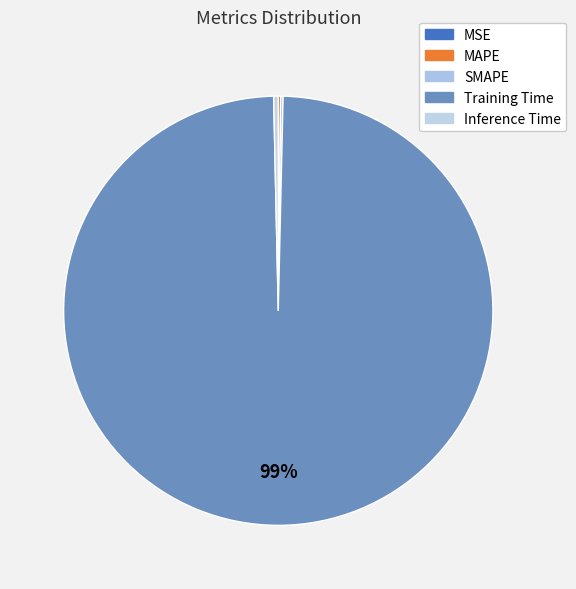

To the nearest percent, what portion does Training Time represent?

99%